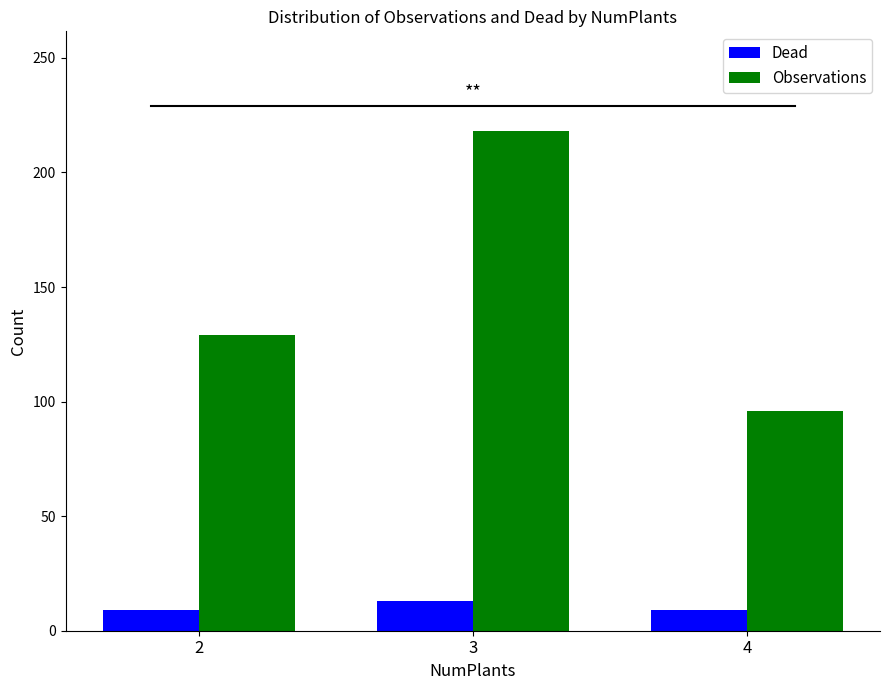

Reading left to right, list all the values displayed in this chart.

Dead: 9	13	9
Observations: 129	218	96